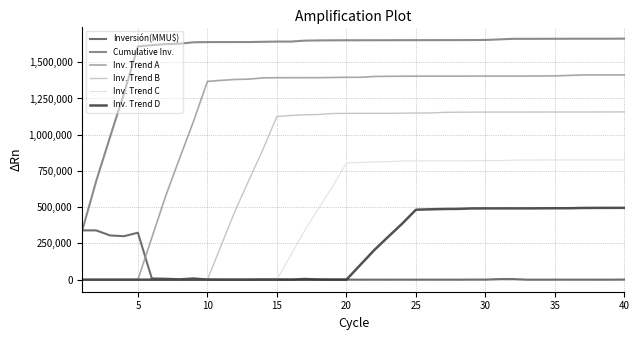

List the series in order of their peak value, lowest first.

Inversión(MMU$), Inv. Trend D, Inv. Trend C, Inv. Trend B, Inv. Trend A, Cumulative Inv.